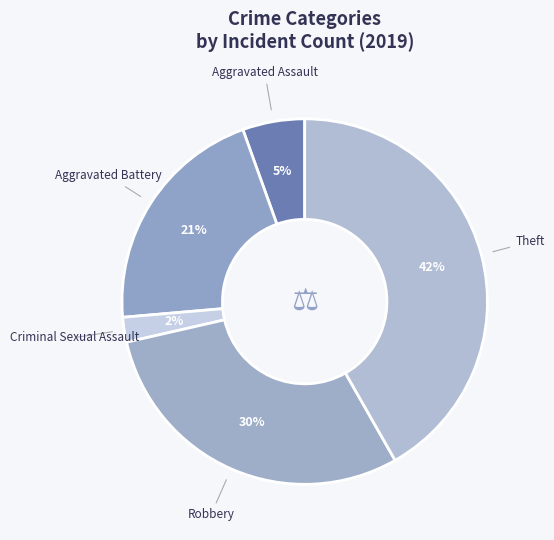

Between Aggravated Assault and Robbery, which is larger?

Robbery